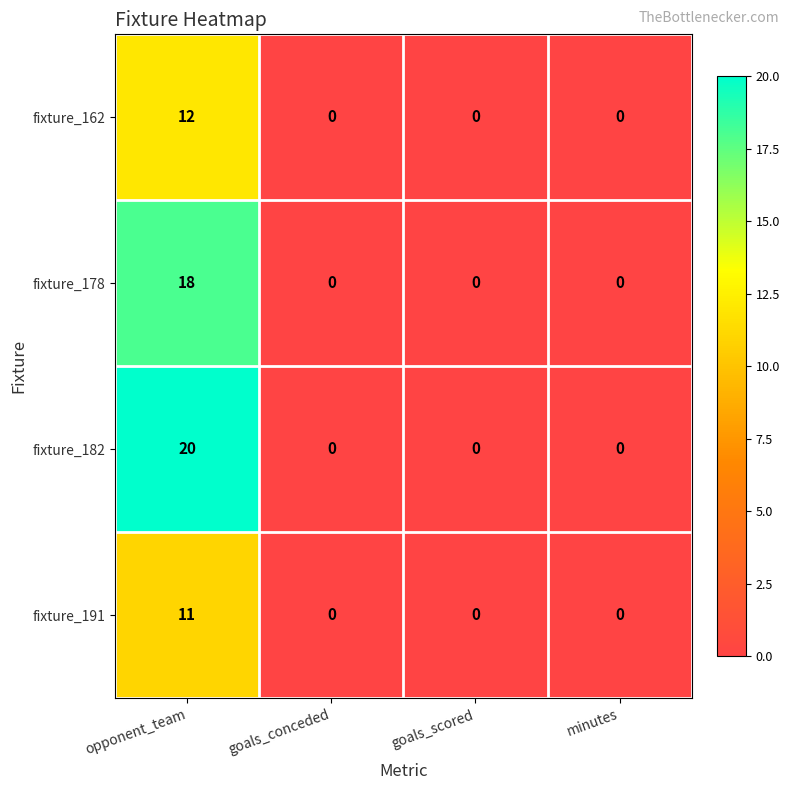

What is the total value across all series at opponent_team?

61